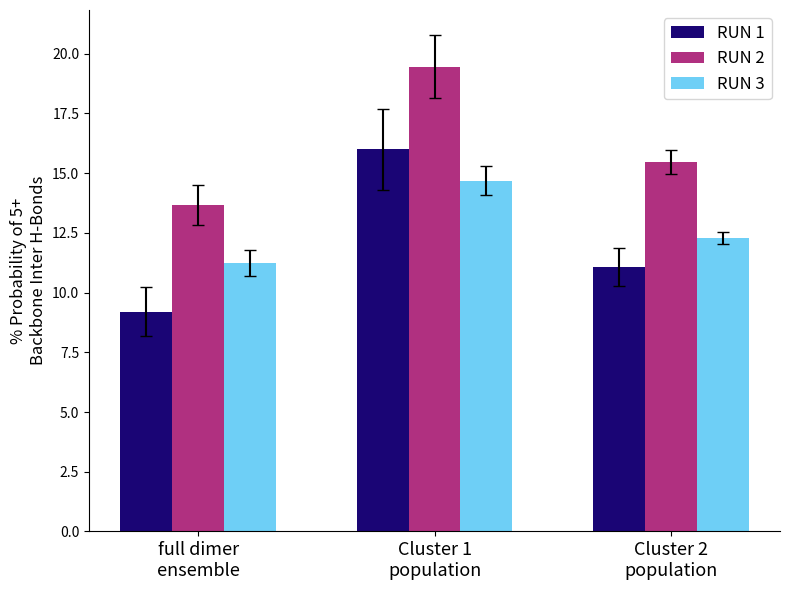

What is the greatest value displayed?

19.5